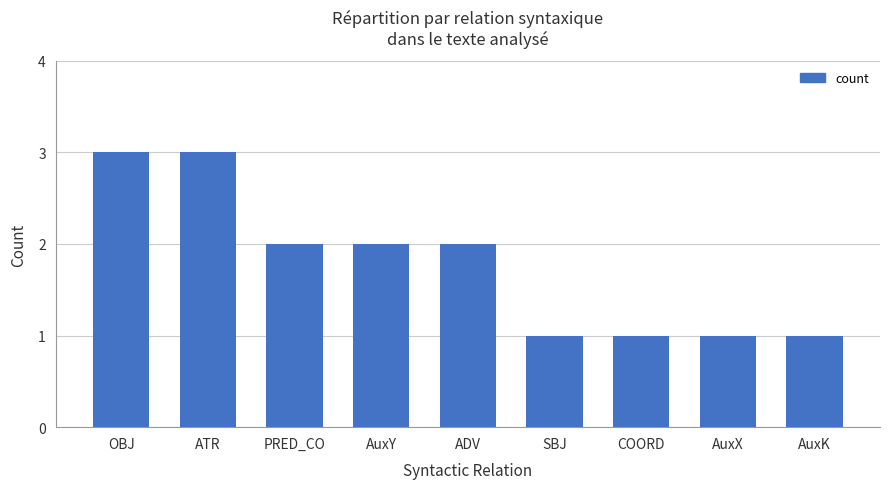

Approximately how many times larger is the value at OBJ compared to PRED_CO?

1.5